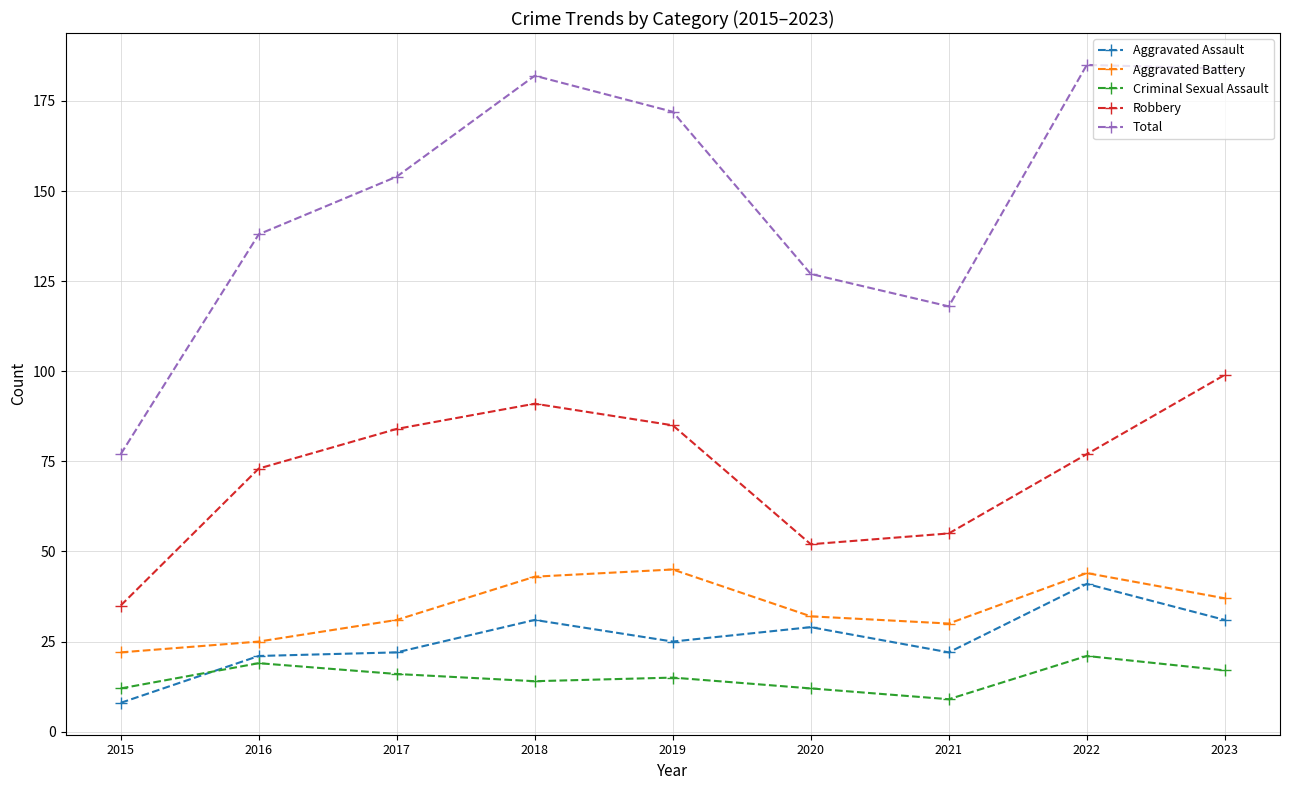

At 2022, list the series in order from largest to smallest.

Total, Robbery, Aggravated Battery, Aggravated Assault, Criminal Sexual Assault